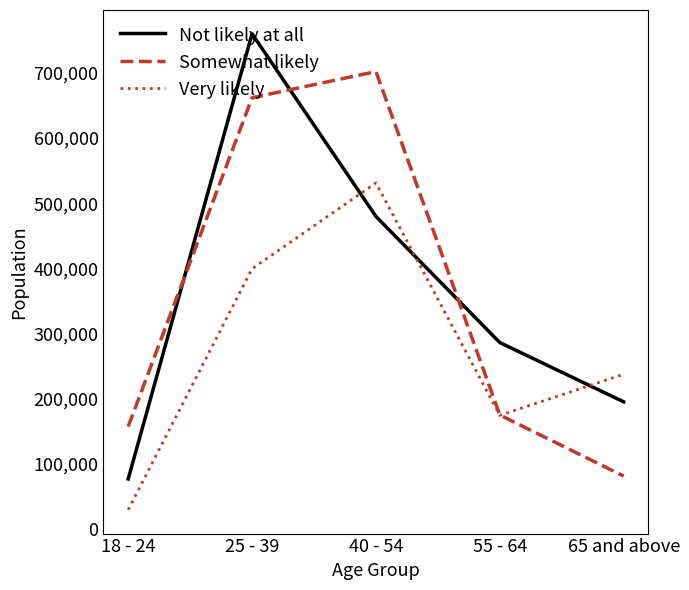

At which label does Somewhat likely first exceed 174731?

25 - 39